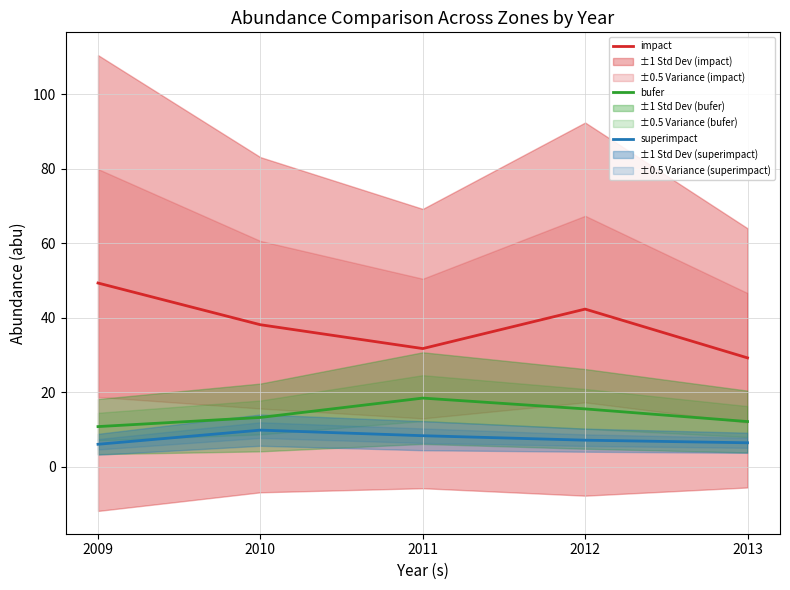

Which label corresponds to the largest value in the chart?

2009